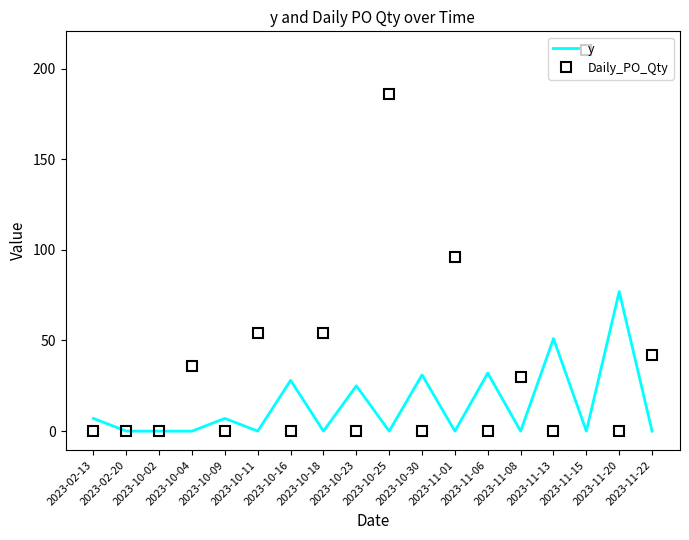

Reading right to left, extract all data points from this chart.

y: 0	77	0	51	0	32	0	31	0	25	0	28	0	7	0	0	0	7
Daily_PO_Qty: 42	0	210	0	30	0	96	0	186	0	54	0	54	0	36	0	0	0